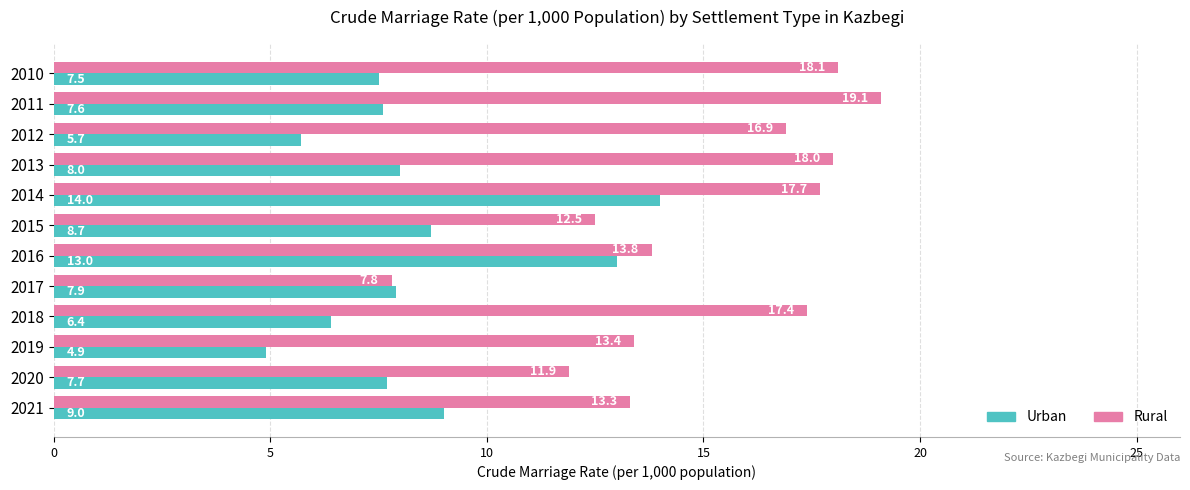

What is the average value of the Urban series?

8.4